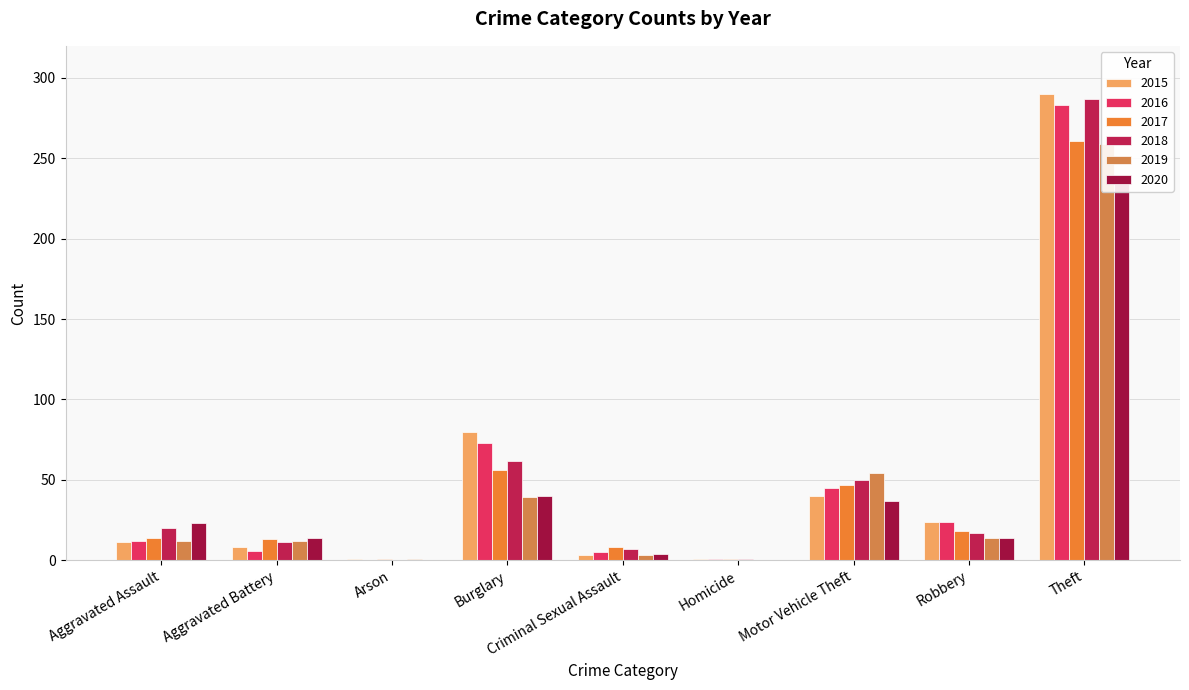

What is the value of the 2015 bar at the 1st from the left?

11